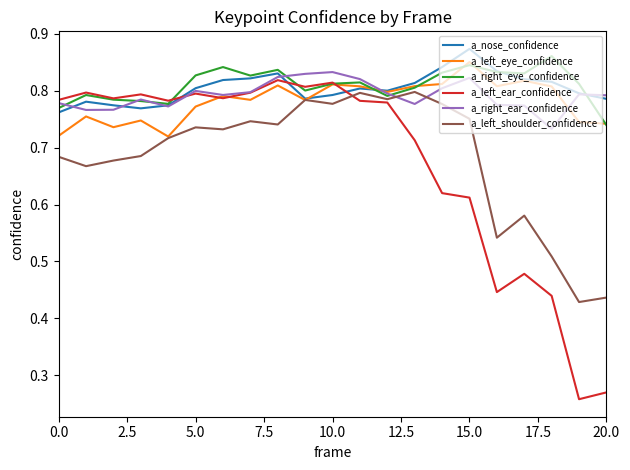

True or false: a_left_shoulder_confidence and a_right_ear_confidence intersect in this chart.

True